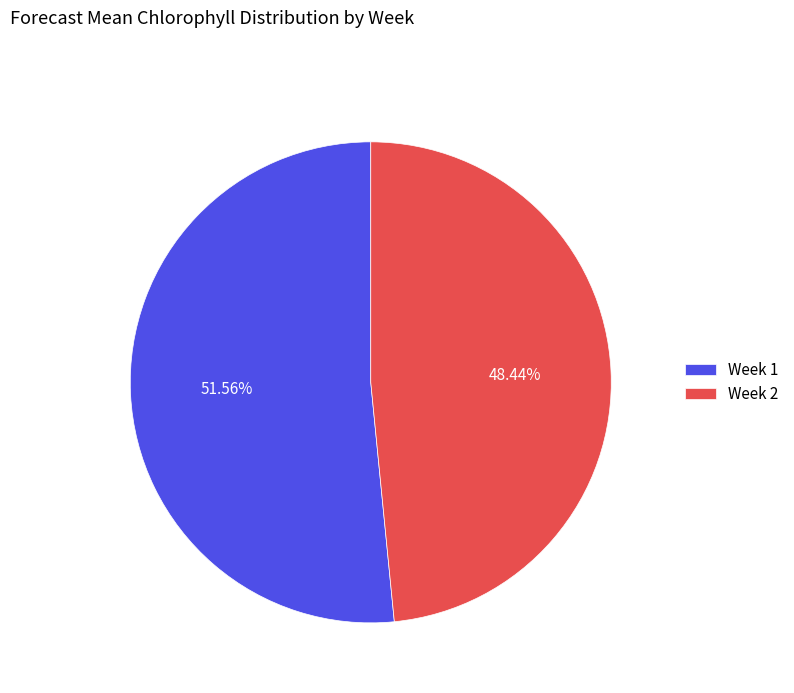

Which has a higher value, Week 1 or Week 2?

Week 1